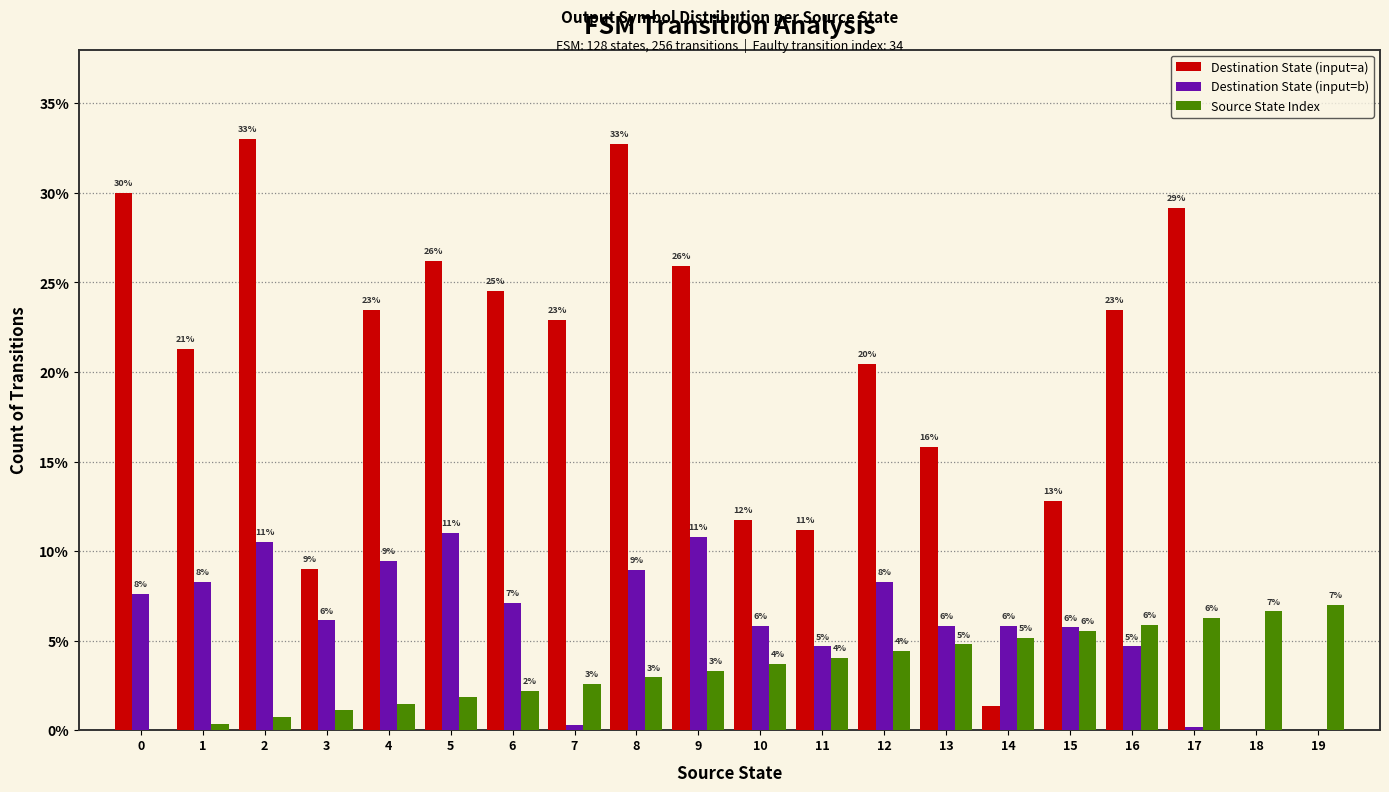

The value of Destination State (input=a) at 10 is 11.7. True or false?

True